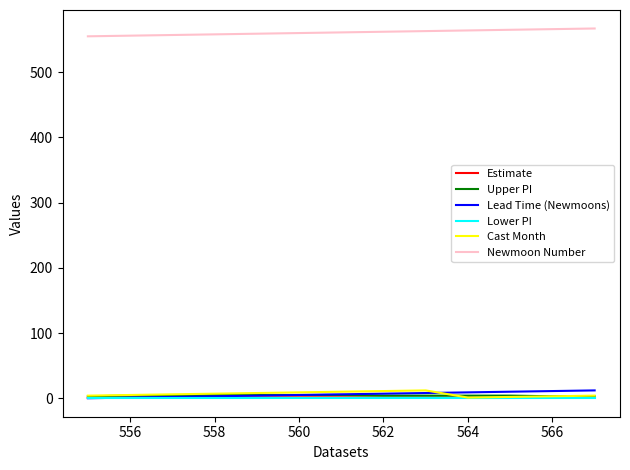

True or false: Estimate and Newmoon Number intersect in this chart.

False